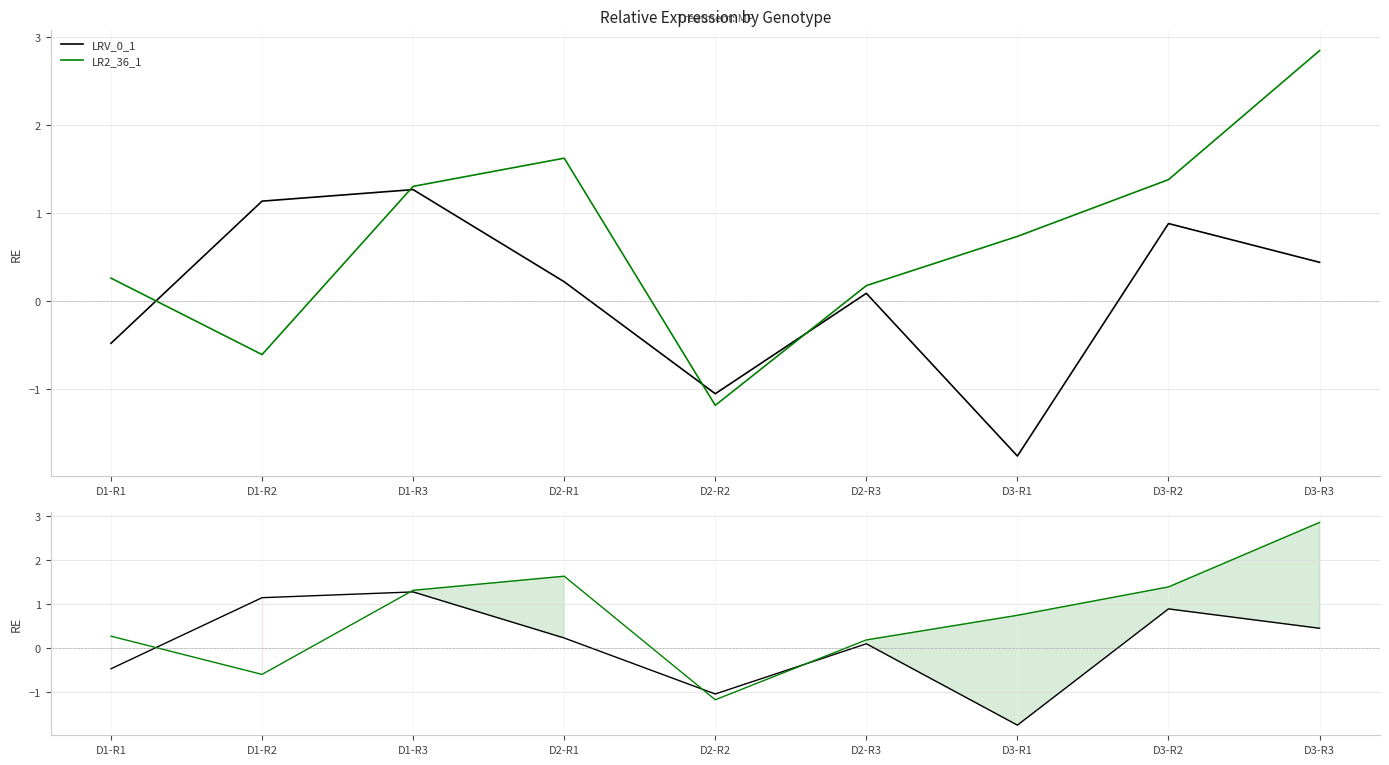

What is the average value of the LR2_36_1 series?

0.7